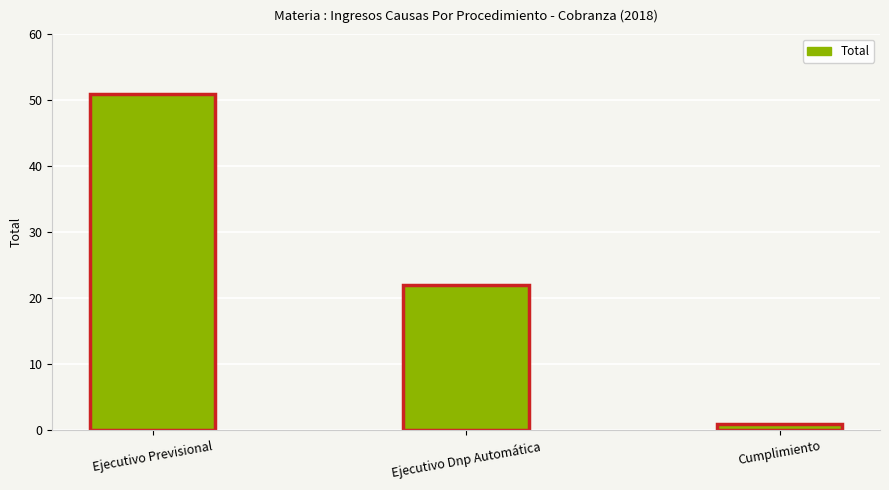

Between Cumplimiento and Ejecutivo Previsional, which is larger?

Ejecutivo Previsional